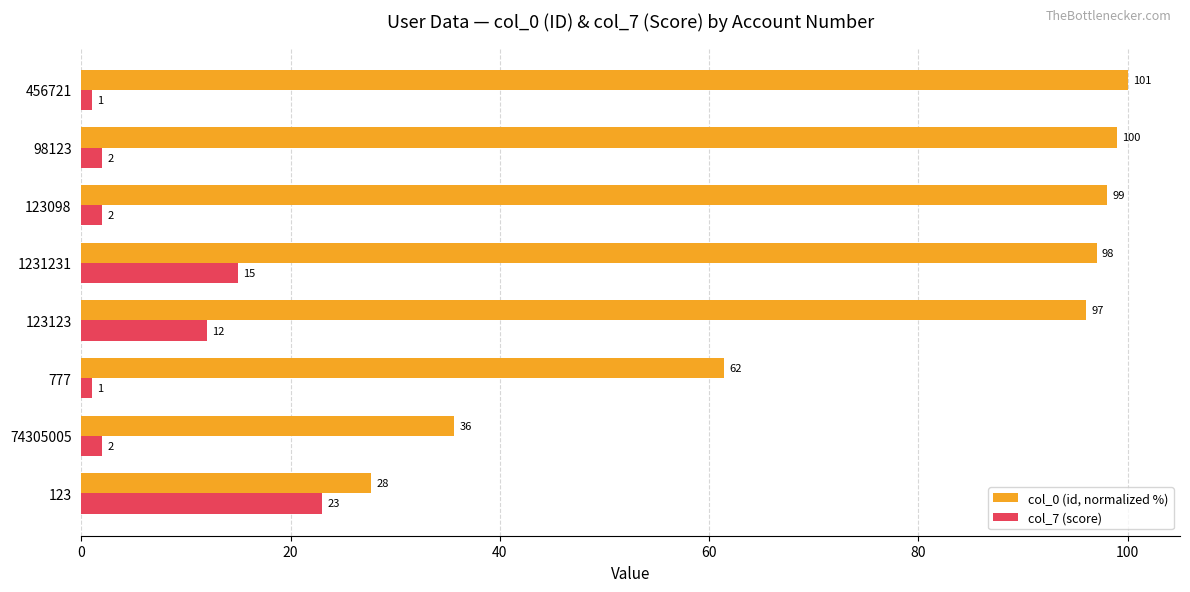

What is the spread (max minus min) of values at 1231231?

82.0